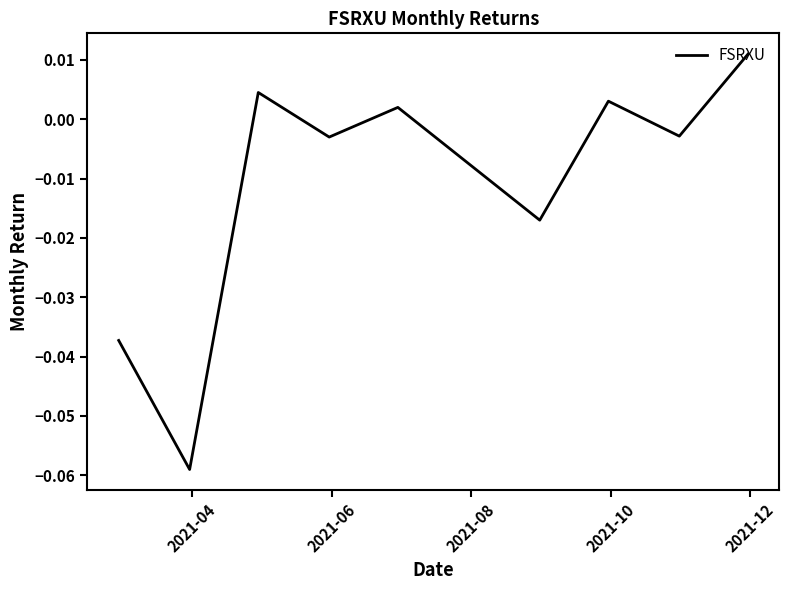

Does the chart have visible grid lines?

No